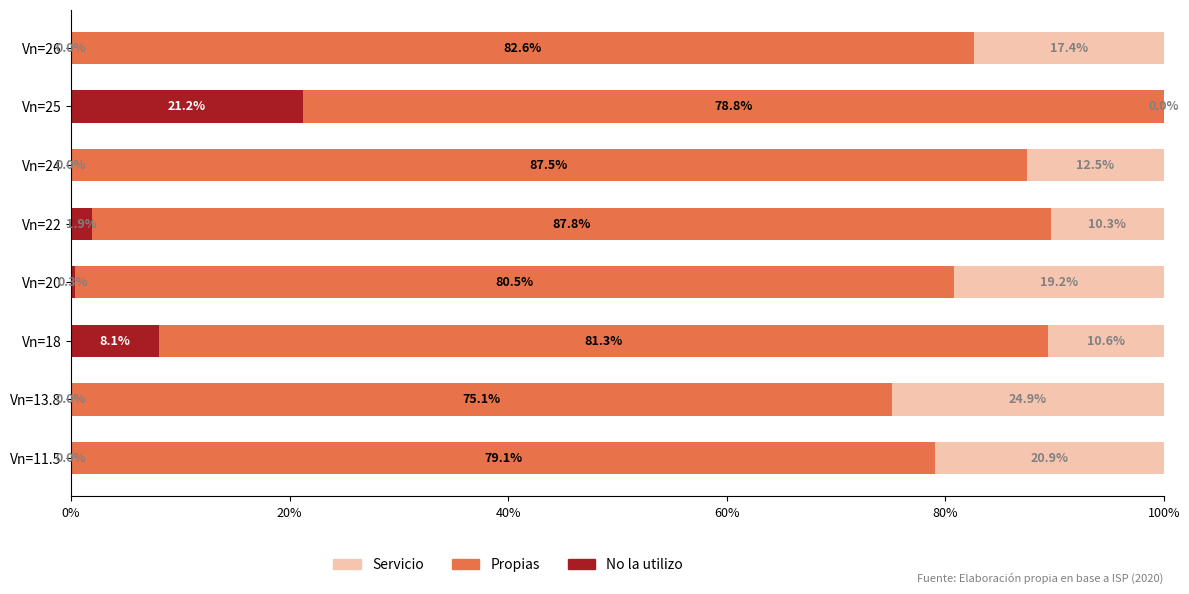

The value of No la utilizo at Vn=26 is 7.5. True or false?

False